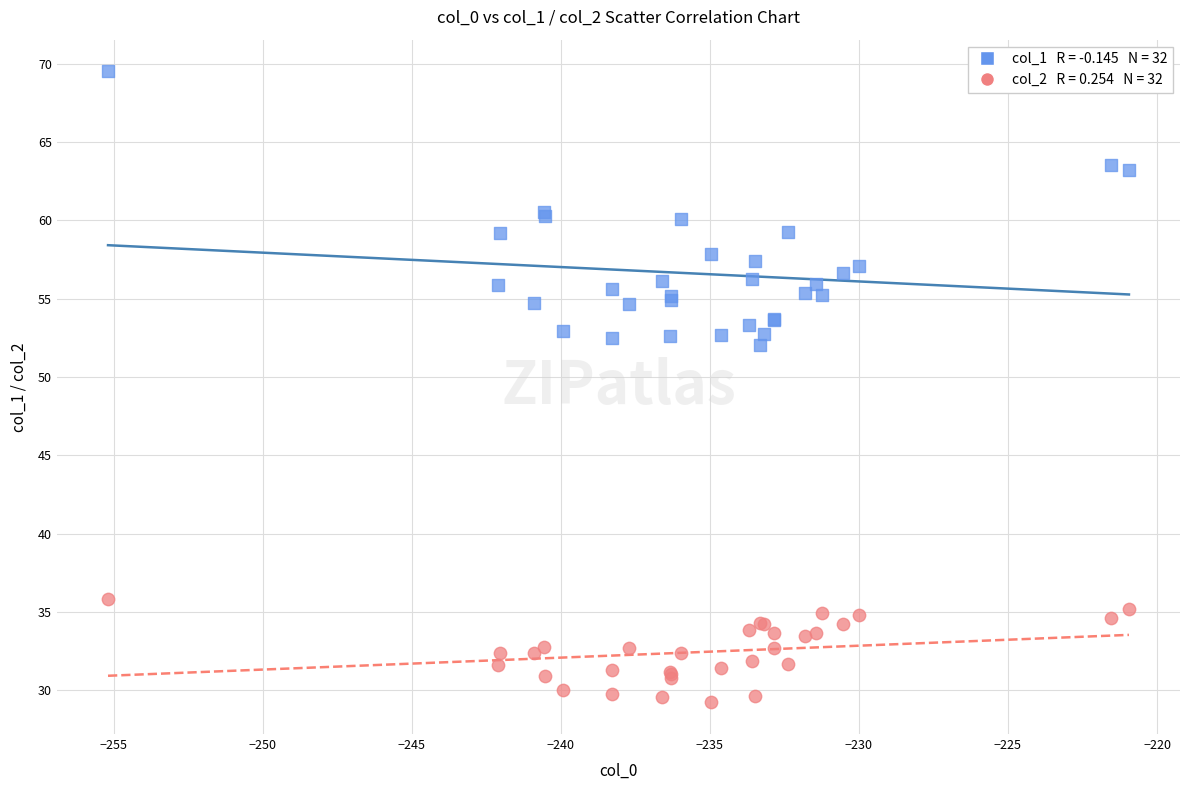

Across all series, what Y value is closest to 49?

52.0